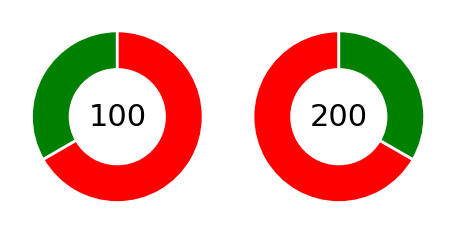

What is the change in value from MAPE to SMAPE?

+100